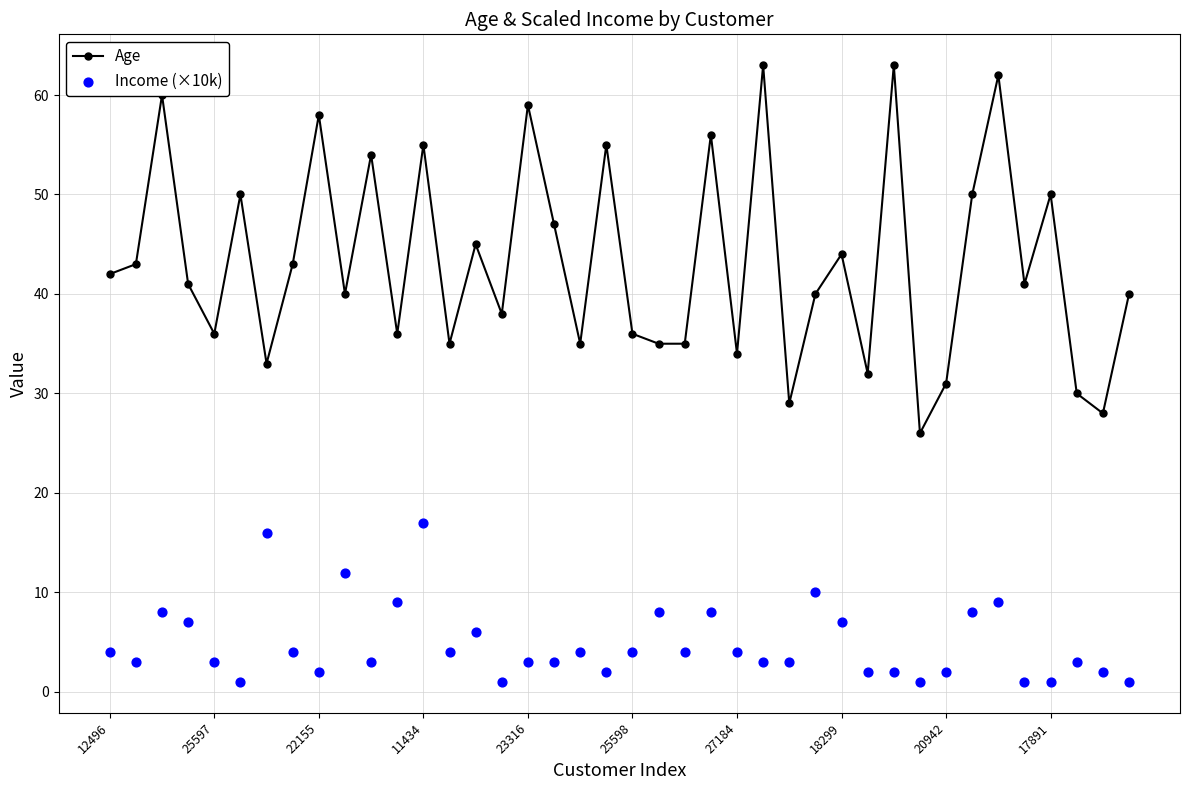

What is the lowest value of the Age series?

26